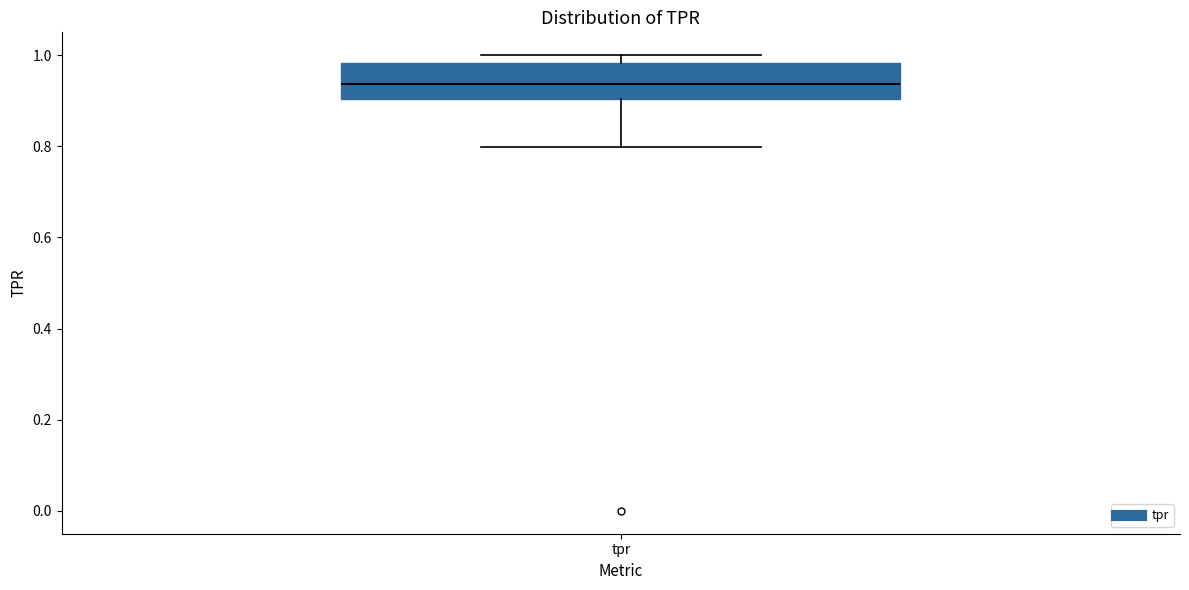

Transcribe this box plot: give where the median line is, the range the box spans, and where the two whiskers end, as read against the y-axis. The values are not printed on the chart, so give them approximately, as read against the axis.

median 0.94, box 0.90 to 0.98, whiskers 0.80 to 1.00